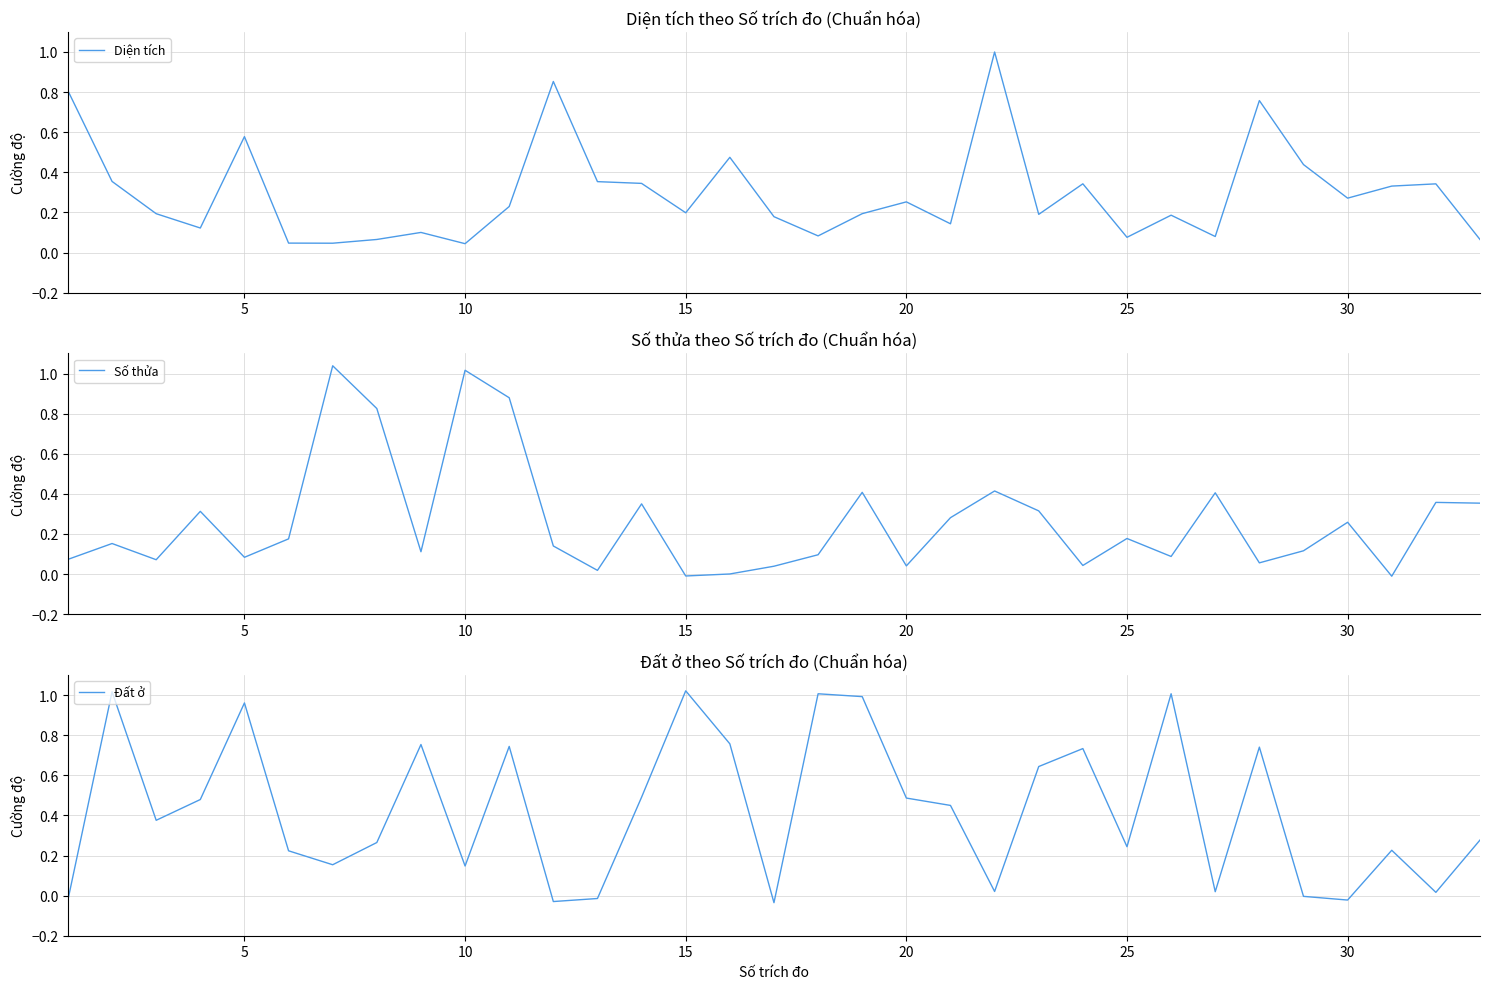

How many lines are shown in the chart?

3